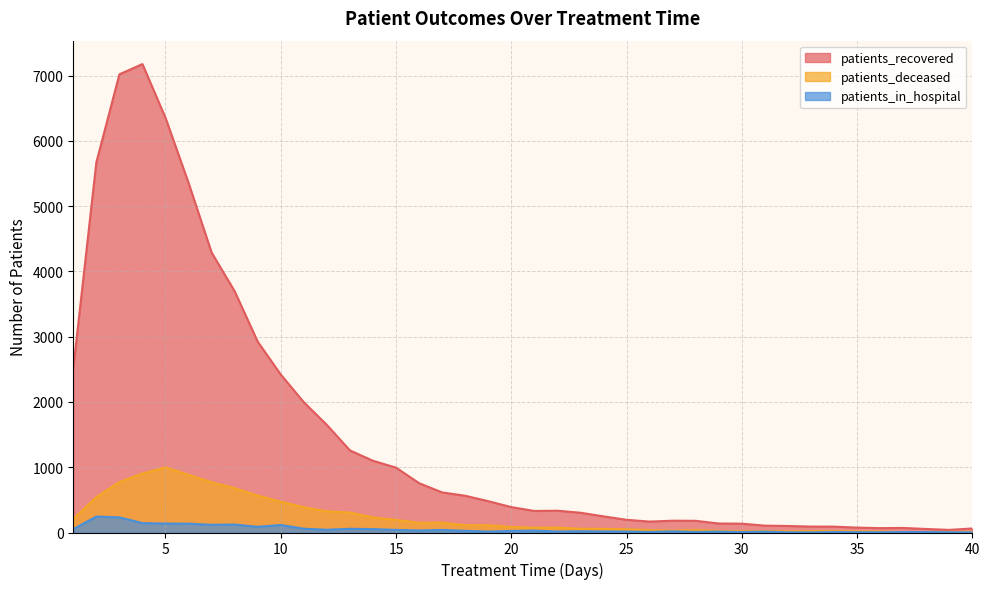

True or false: patients_deceased and patients_recovered cross at least once.

False